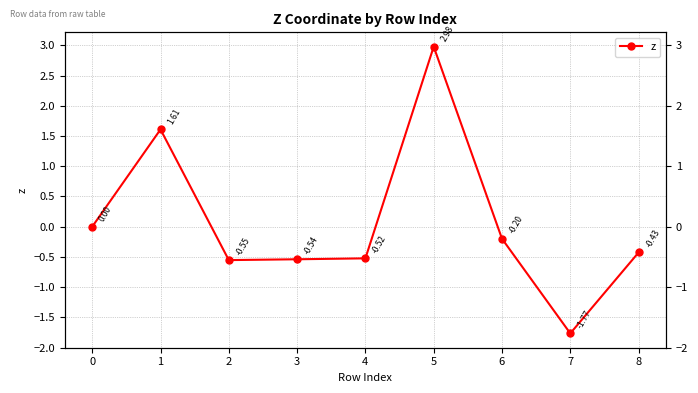

What is the value of the 4th point from the left?

-0.5